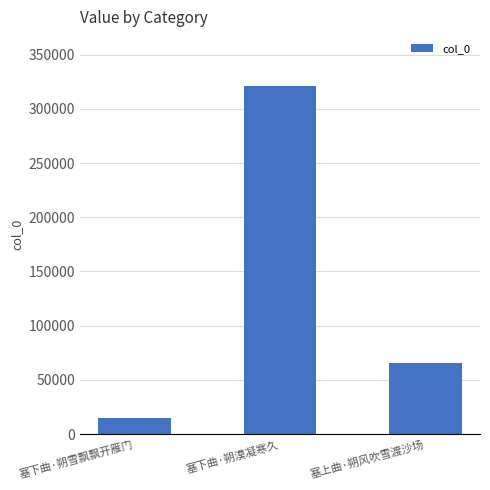

True or false: the data shows 15388 at 塞下曲·朔雪飘飘开雁门.

True